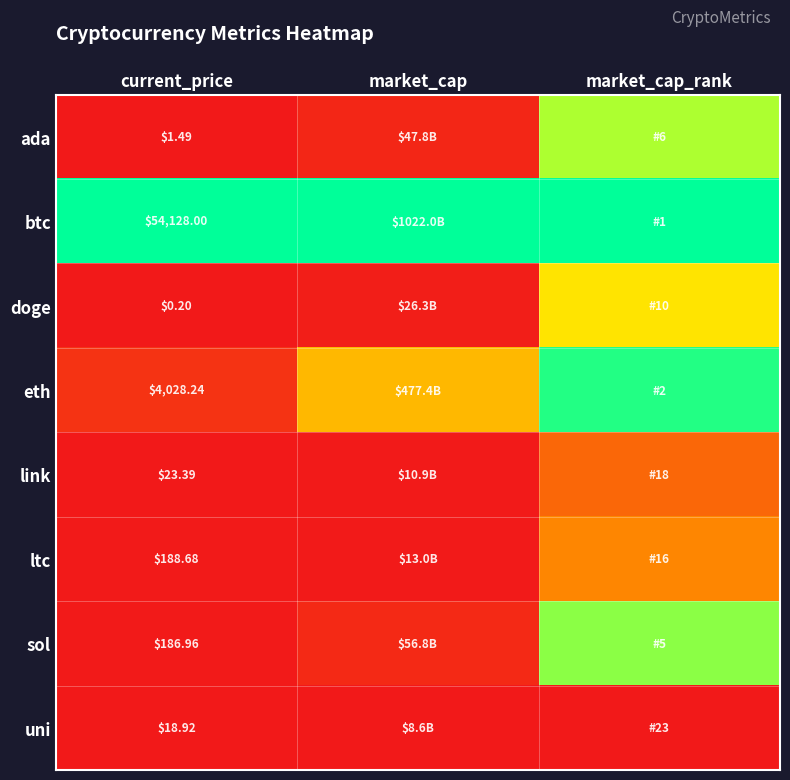

Is the value of btc at current_price greater than the value of eth at current_price?

Yes